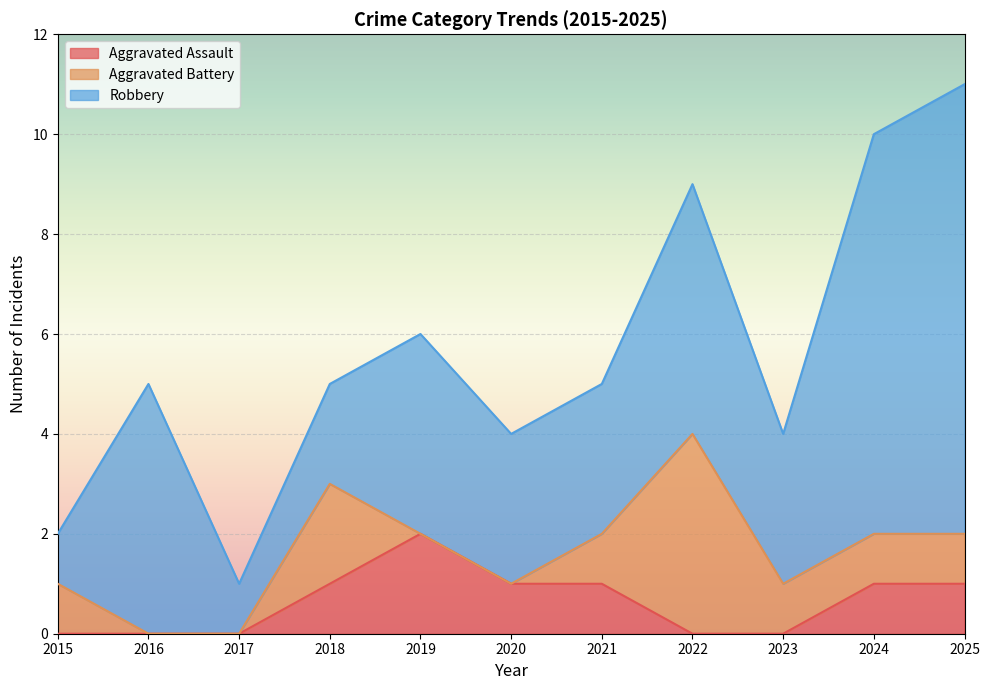

The Aggravated Assault series shows 1 at 2020. True or false?

False